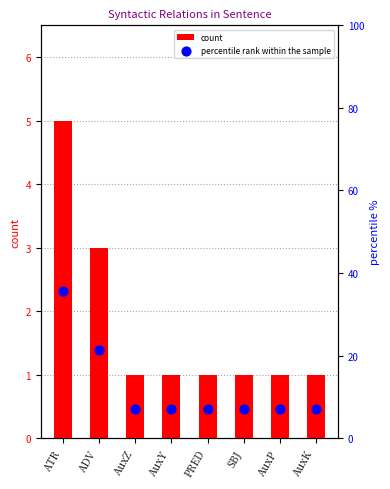

Which series has the widest spread of Y values?

percentile rank within the sample